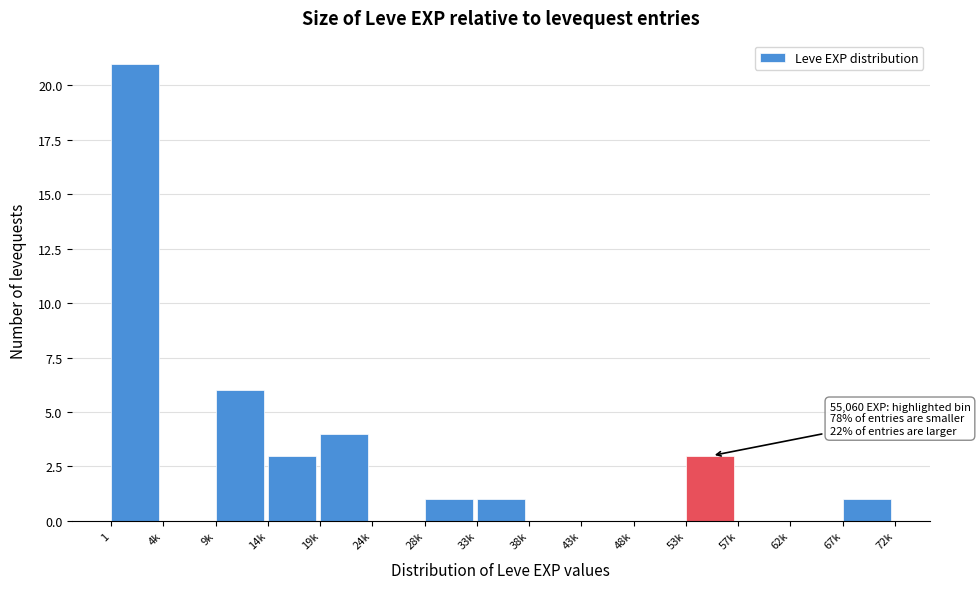

Reading left to right, extract all data points from this chart.

1=21	4k=0	9k=6	14k=3	19k=4	24k=0	28k=1	33k=1	38k=0	43k=0	48k=0	53k=3	57k=0	62k=0	67k=1